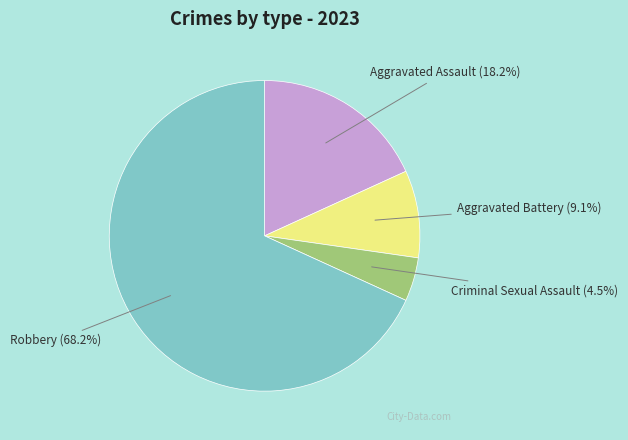

To the nearest percent, what is the combined percentage of Robbery and Criminal Sexual Assault?

73%